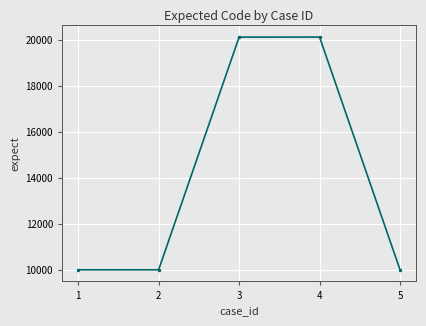

How many interior local peaks (higher than both neighbors) does the data have?

1